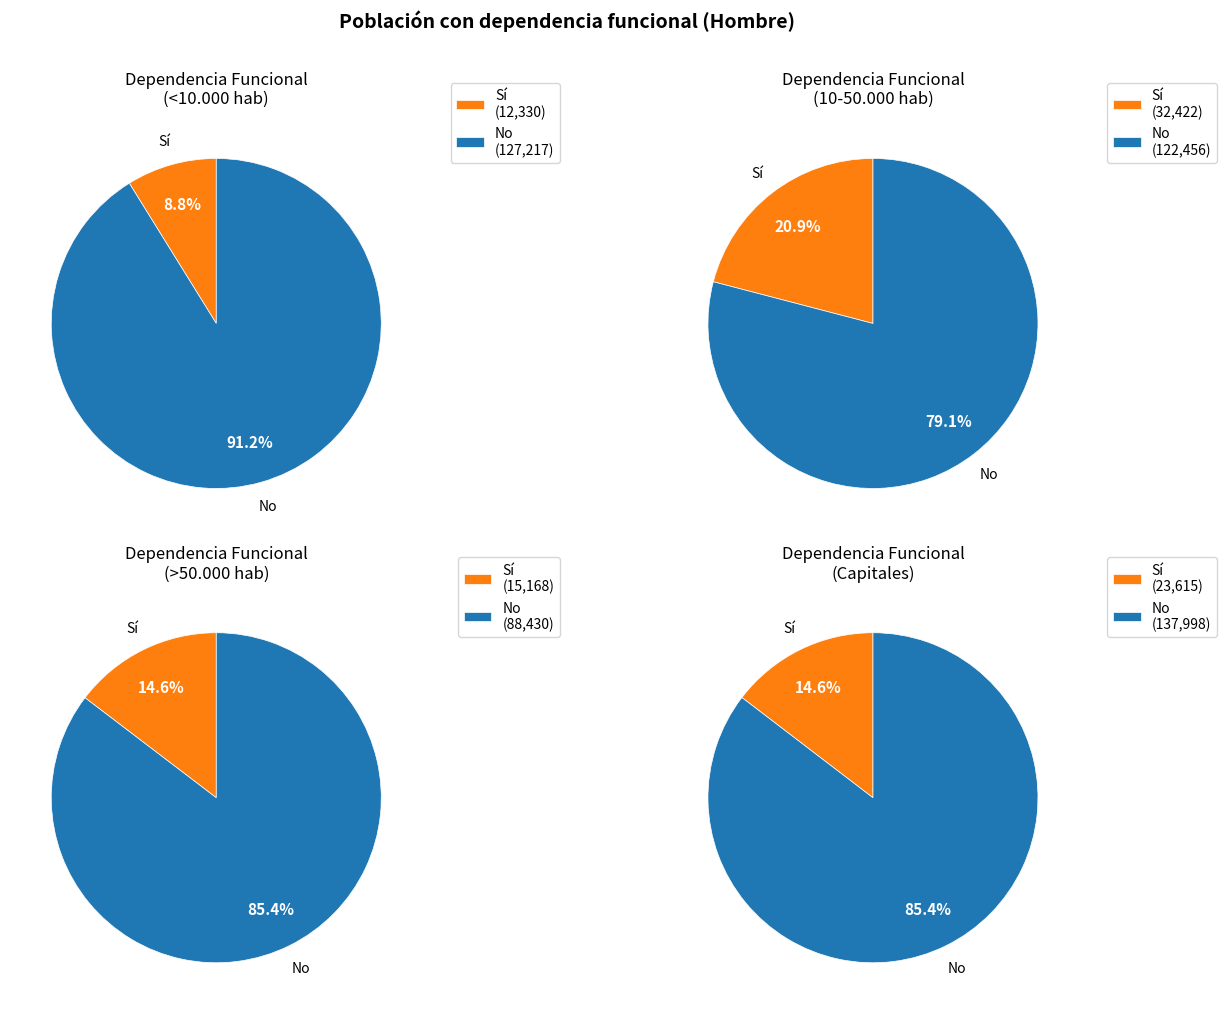

To the nearest percent, what percentage of the pie is >50.000 hab?

19%